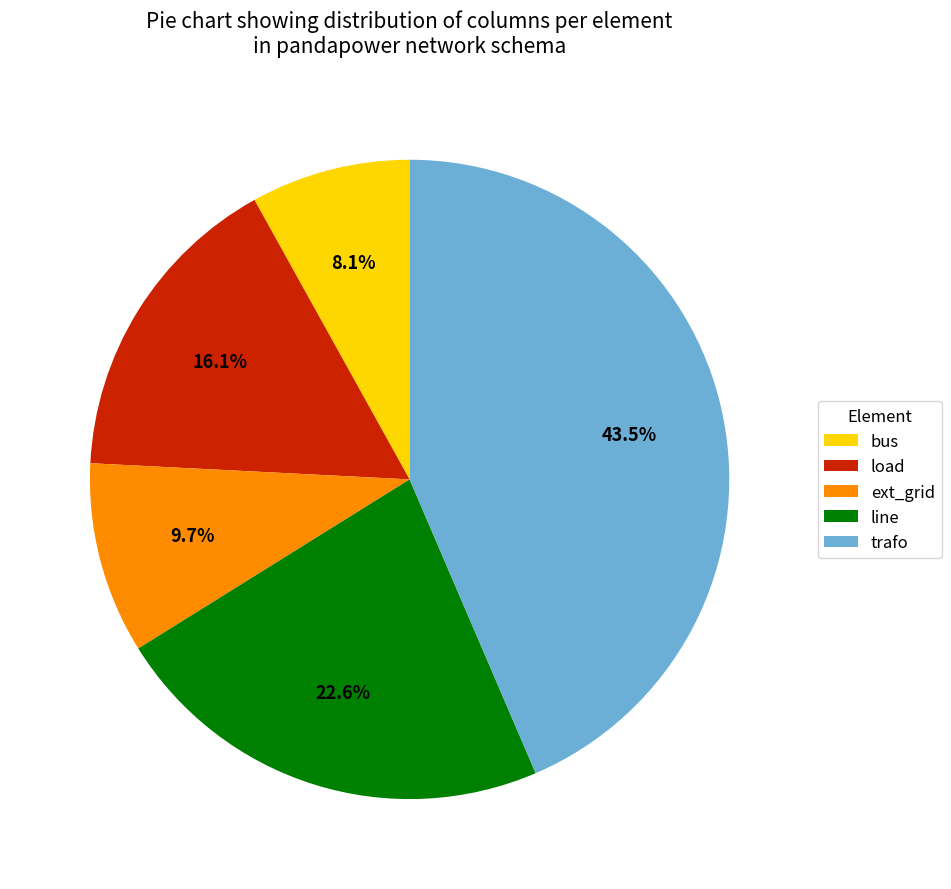

Does trafo account for over 50% of the chart?

No